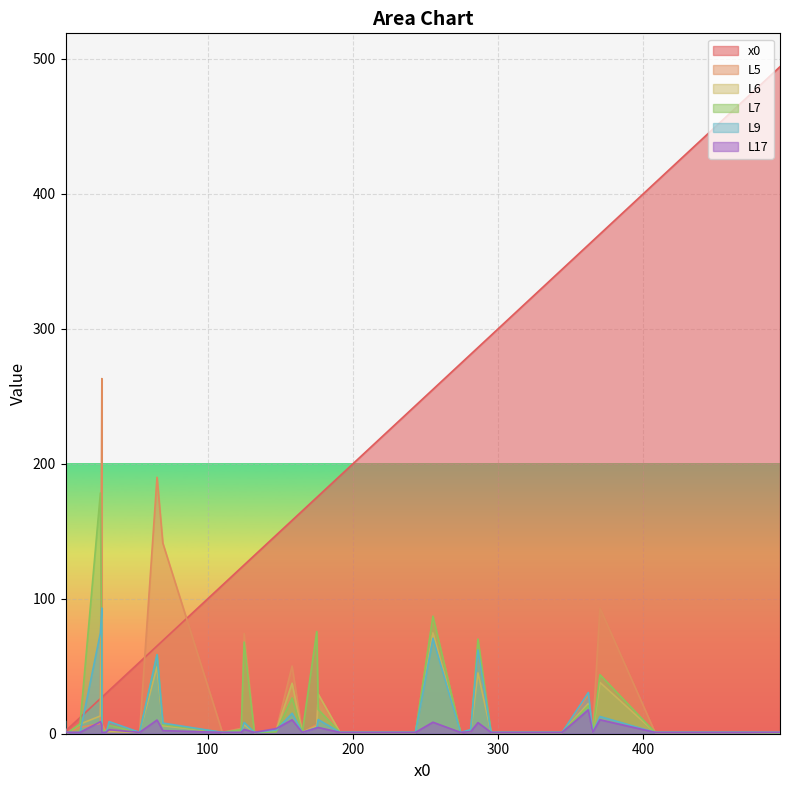

What is the label of the 35th point from the right?

274